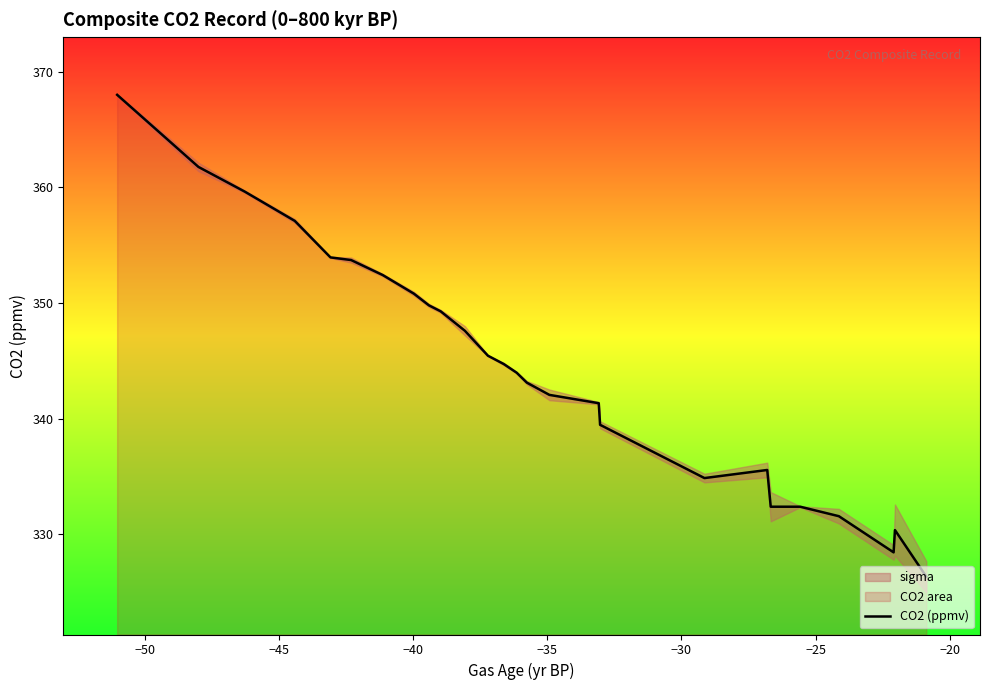

What is the minimum value for CO2 (ppmv)?

326.3